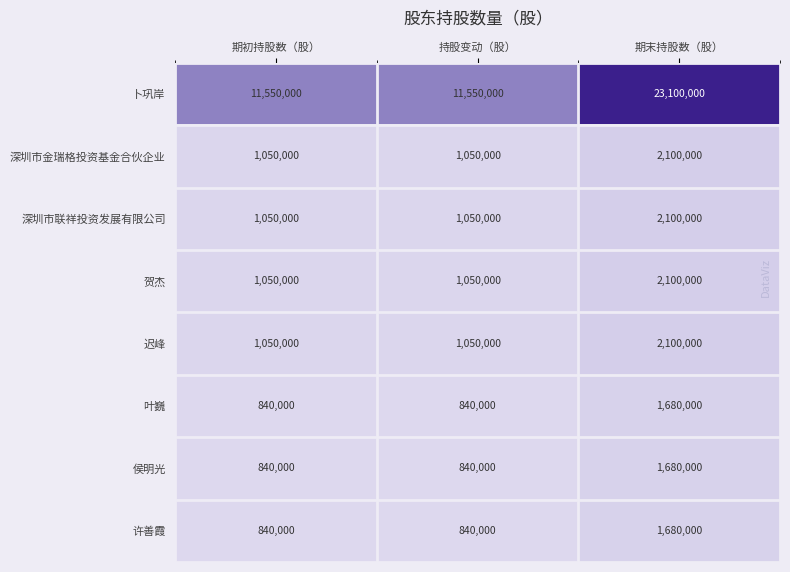

Reading right to left, transcribe all the data shown in this chart.

卜巩岸: 期末持股数（股）=23100000	持股变动（股）=11550000	期初持股数（股）=11550000
深圳市金瑞格投资基金合伙企业: 期末持股数（股）=2100000	持股变动（股）=1050000	期初持股数（股）=1050000
深圳市联祥投资发展有限公司: 期末持股数（股）=2100000	持股变动（股）=1050000	期初持股数（股）=1050000
贺杰: 期末持股数（股）=2100000	持股变动（股）=1050000	期初持股数（股）=1050000
迟峰: 期末持股数（股）=2100000	持股变动（股）=1050000	期初持股数（股）=1050000
叶巍: 期末持股数（股）=1680000	持股变动（股）=840000	期初持股数（股）=840000
侯明光: 期末持股数（股）=1680000	持股变动（股）=840000	期初持股数（股）=840000
许善霞: 期末持股数（股）=1680000	持股变动（股）=840000	期初持股数（股）=840000